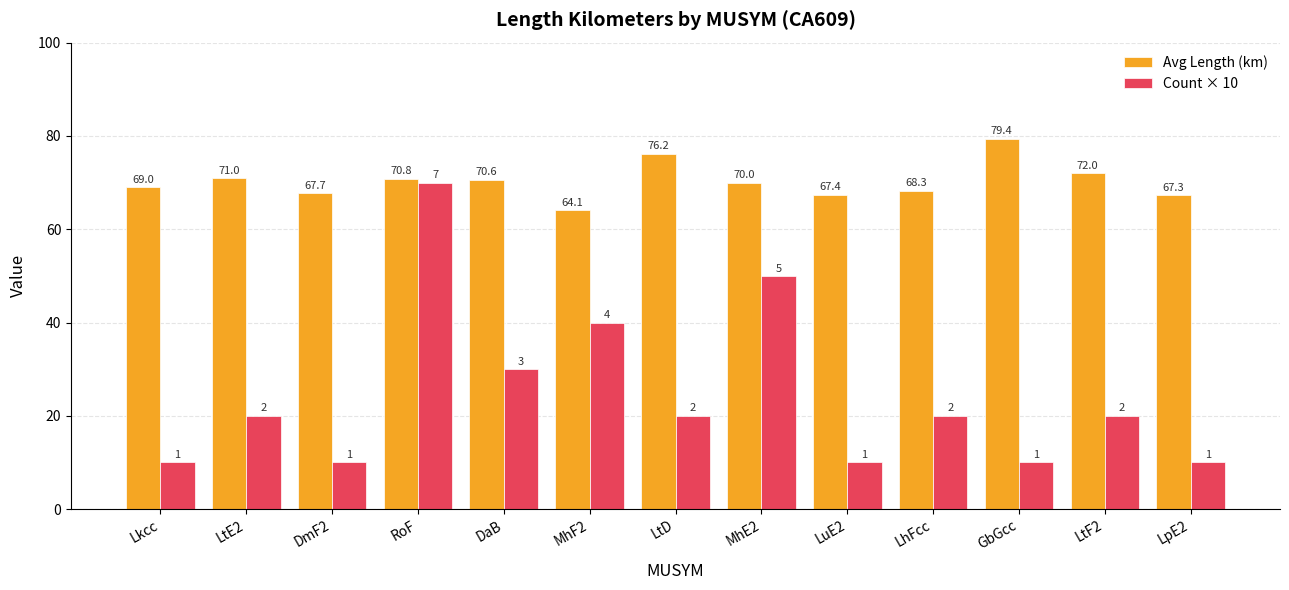

Between DmF2 and LhFcc, which series saw the biggest shift?

Count × 10